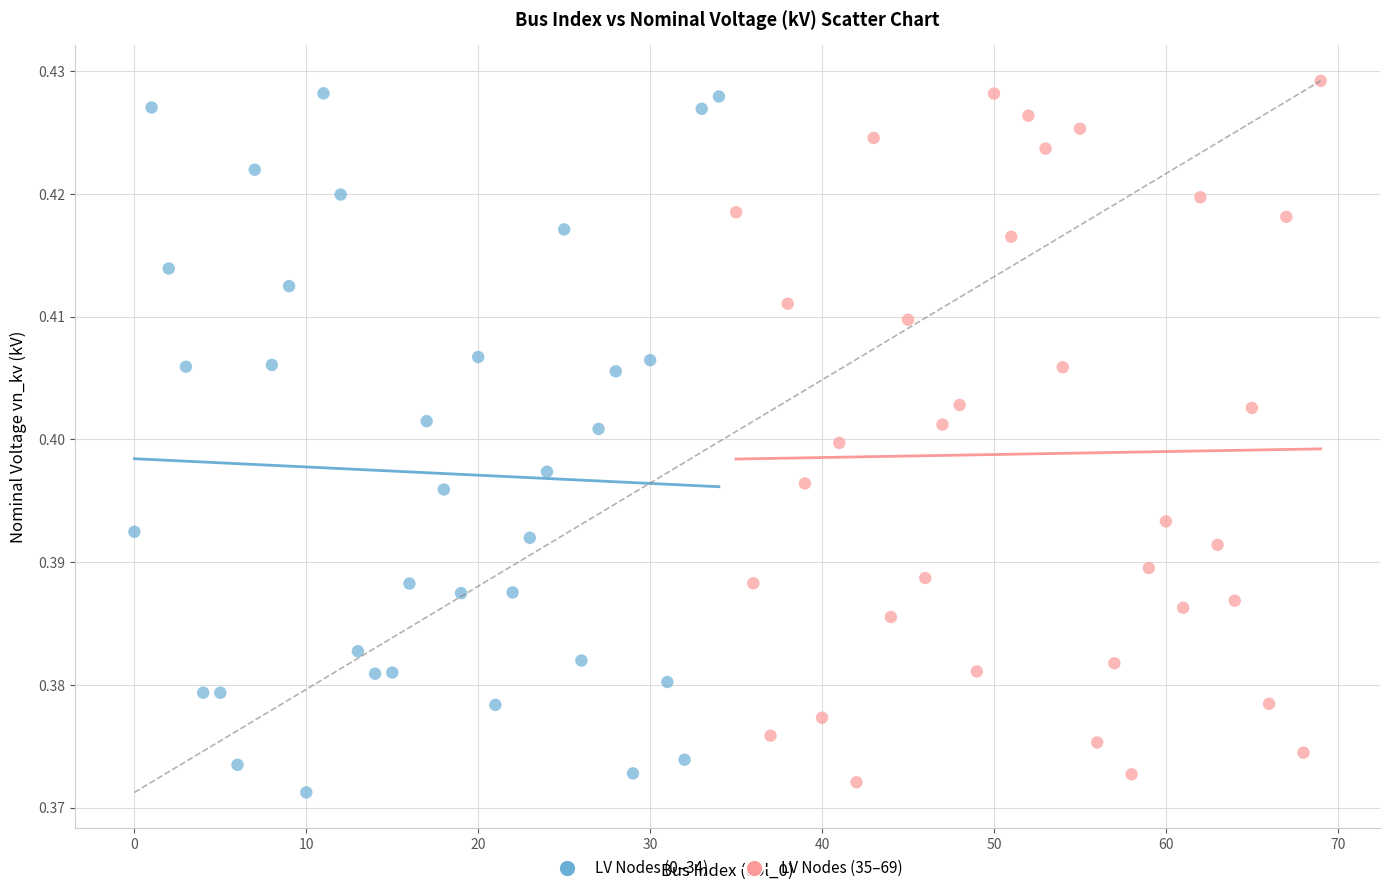

Which series reaches the maximum Y coordinate?

LV Nodes (35–69)